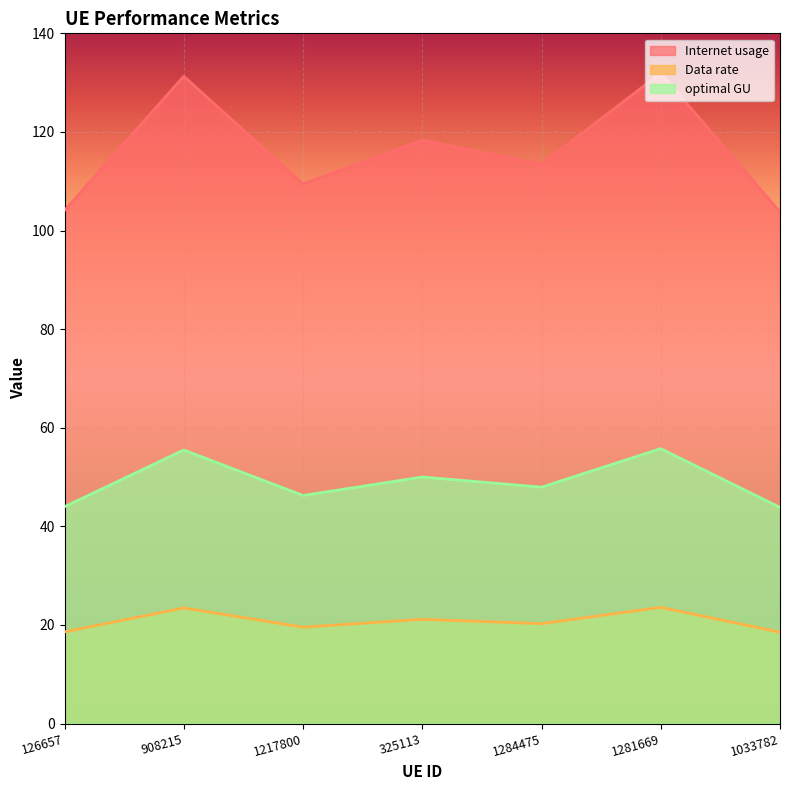

Is the value of Internet usage at 325113 greater than the value of optimal GU at 126657?

Yes